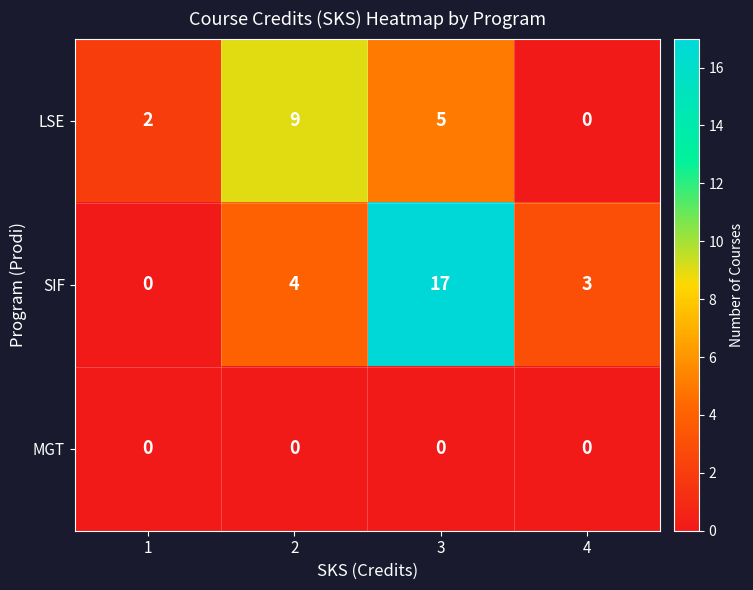

How many distinct data groups are displayed?

3